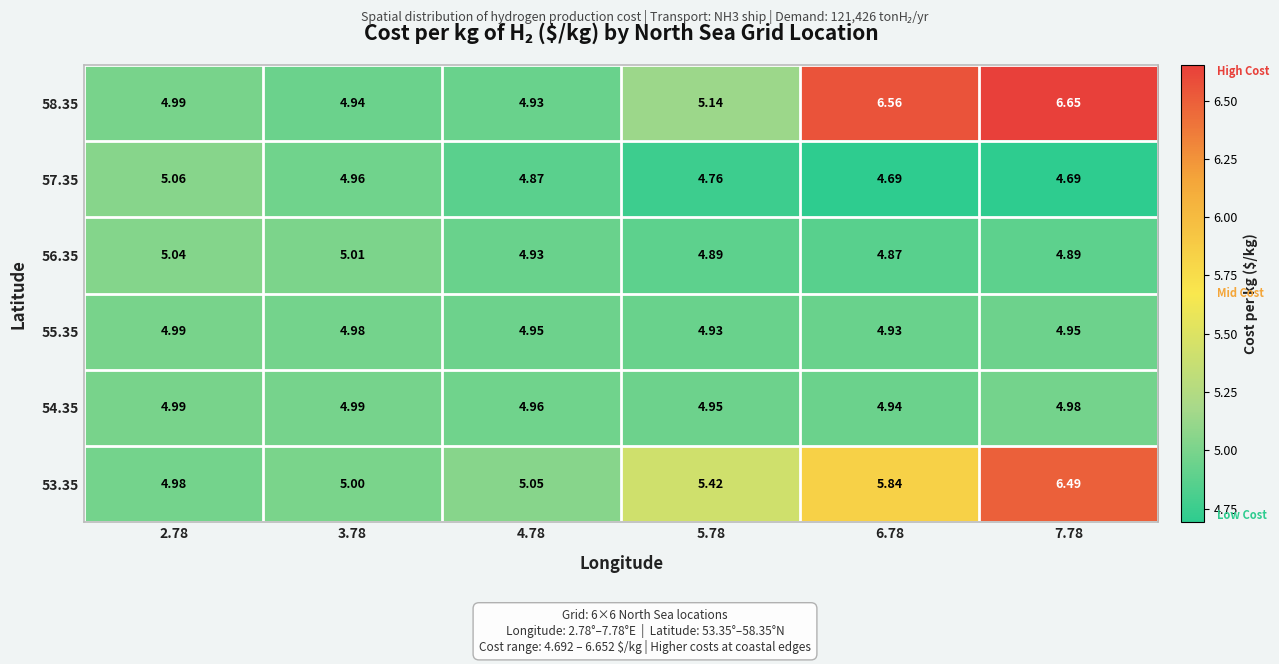

At which category is the sum across all series the highest?

7.78